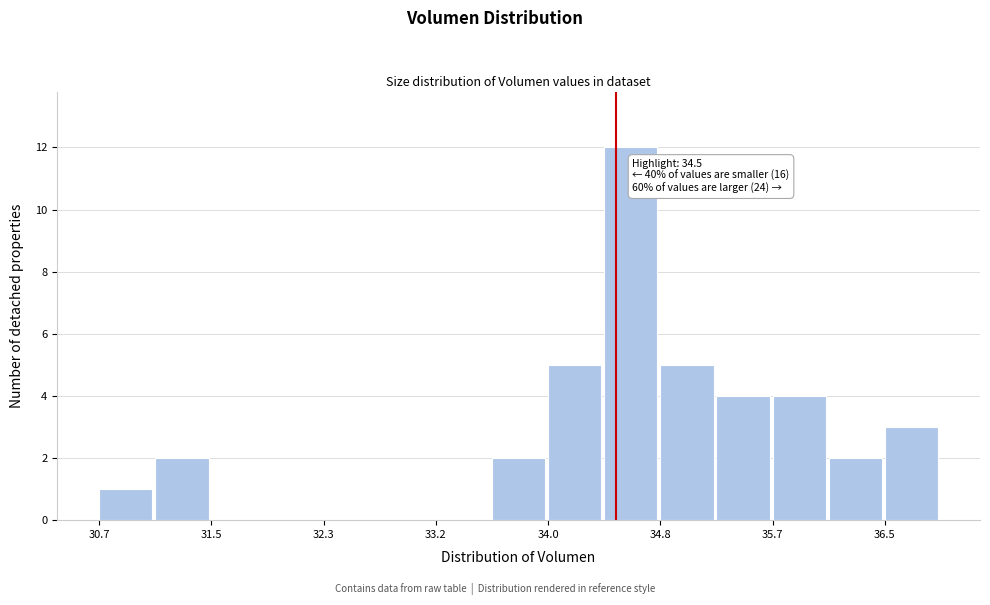

Over which range of the x-axis is the bar tallest?

34.4 to 34.8